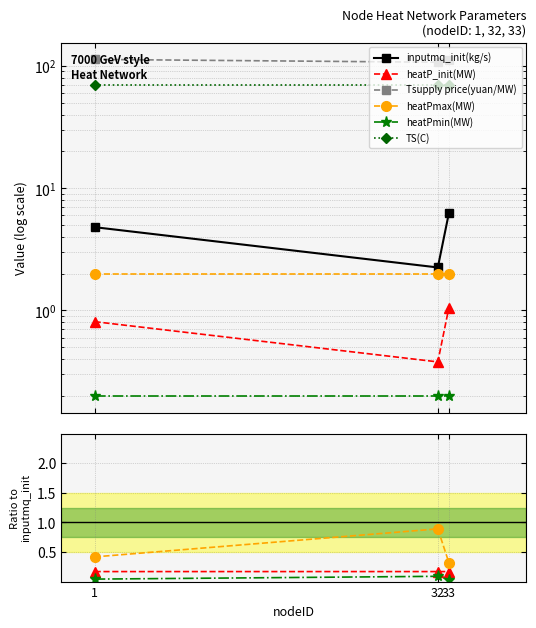

How many lines are shown in the chart?

6